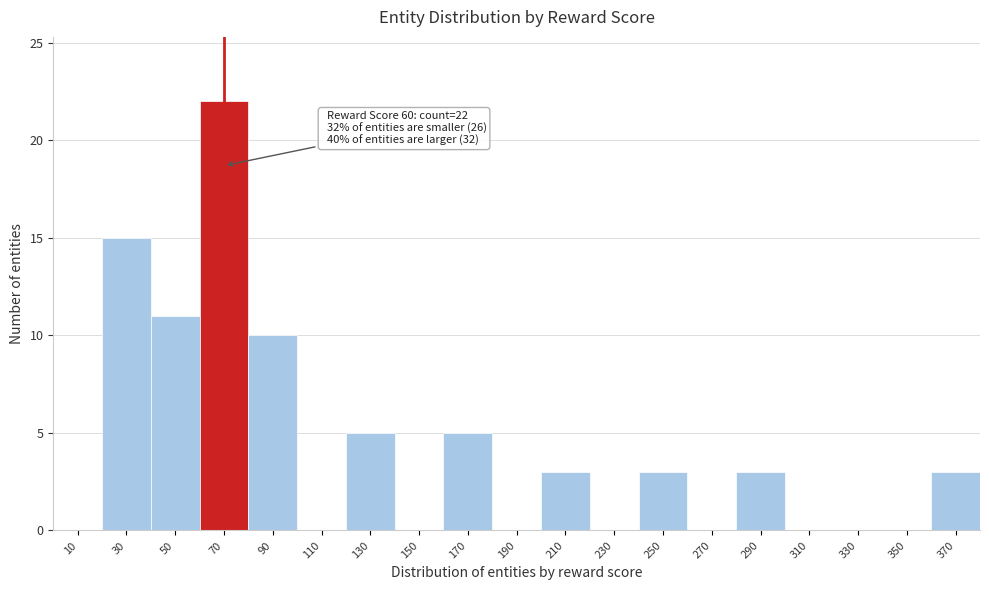

Over which range of the x-axis is the bar tallest?

60 to 80